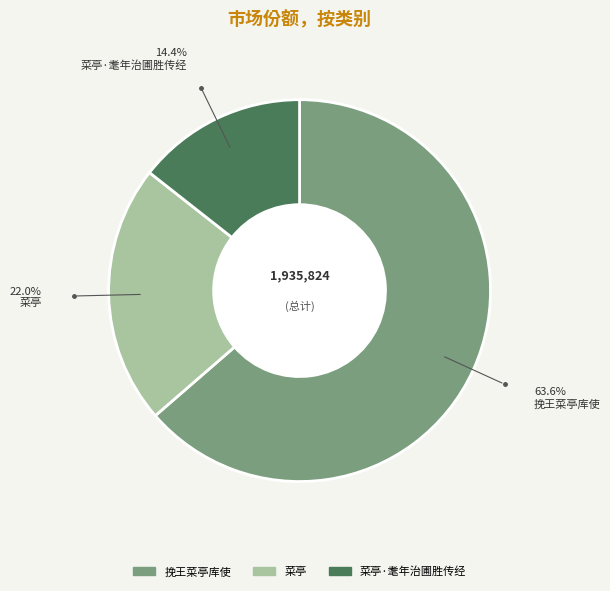

To the nearest percent, what portion does 挽王菜亭库使 represent?

64%